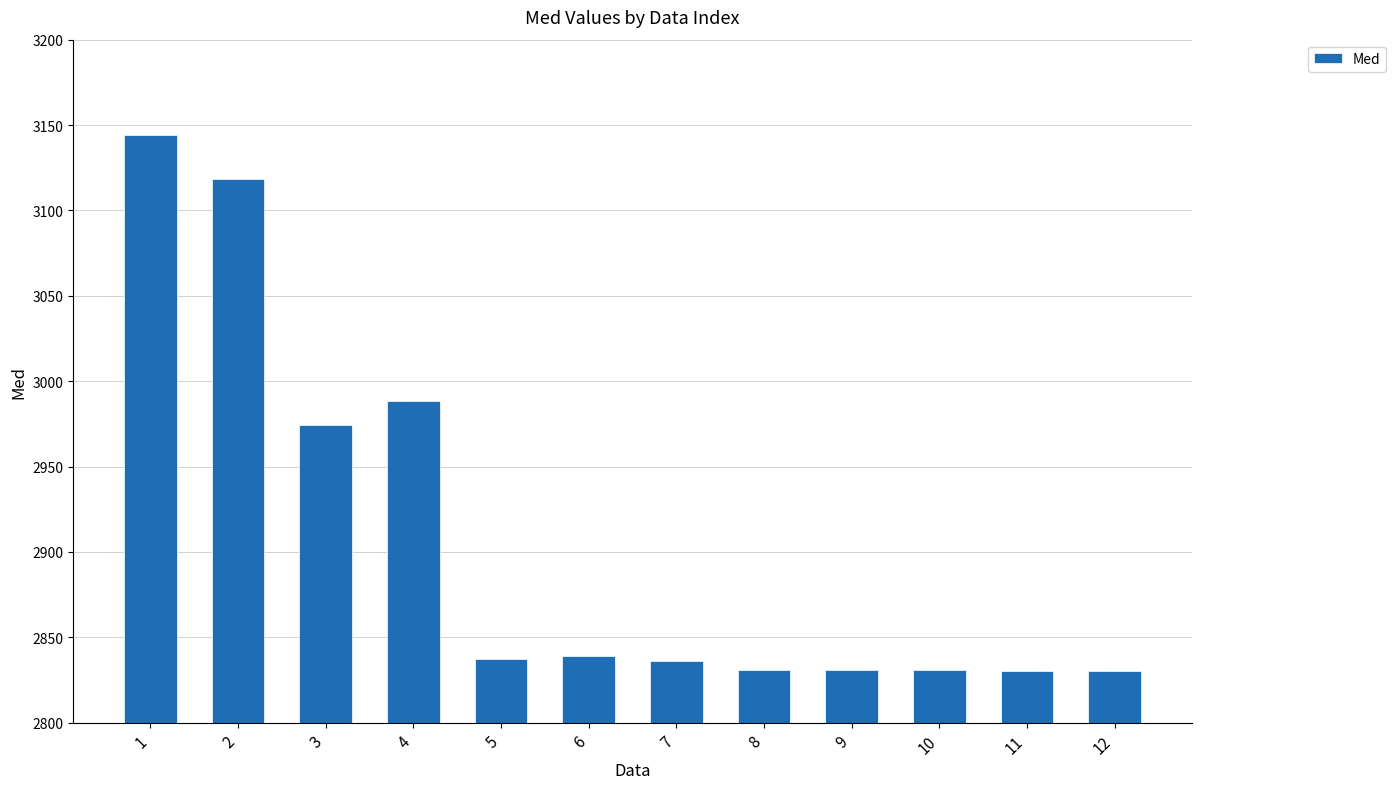

Between 12 and 2, which is larger?

2